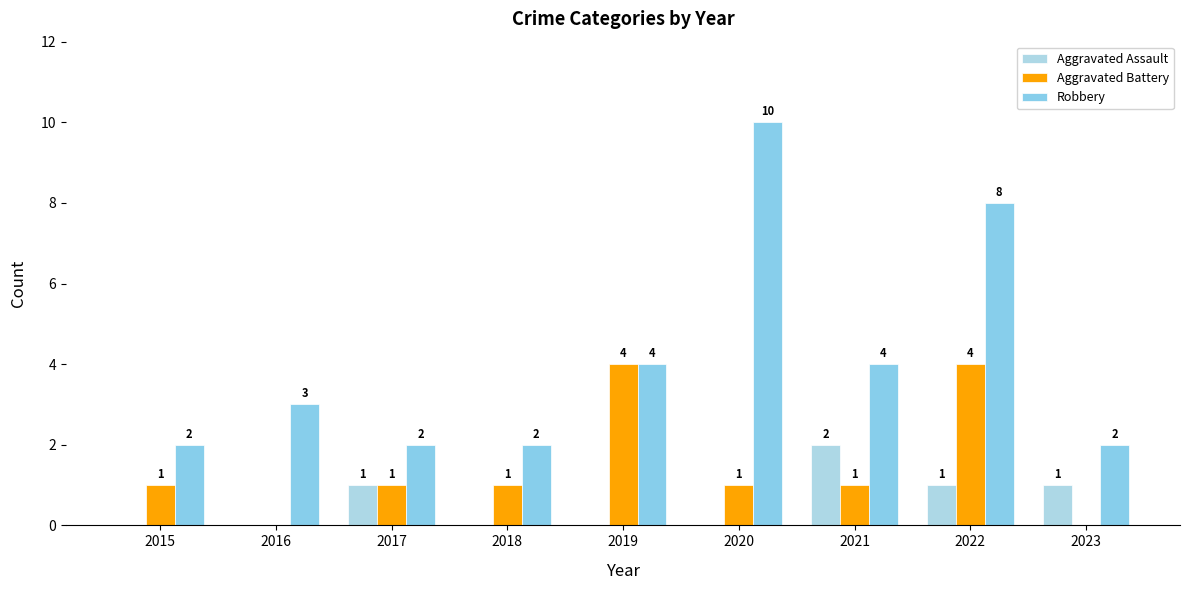

How many series are shown in this chart?

3